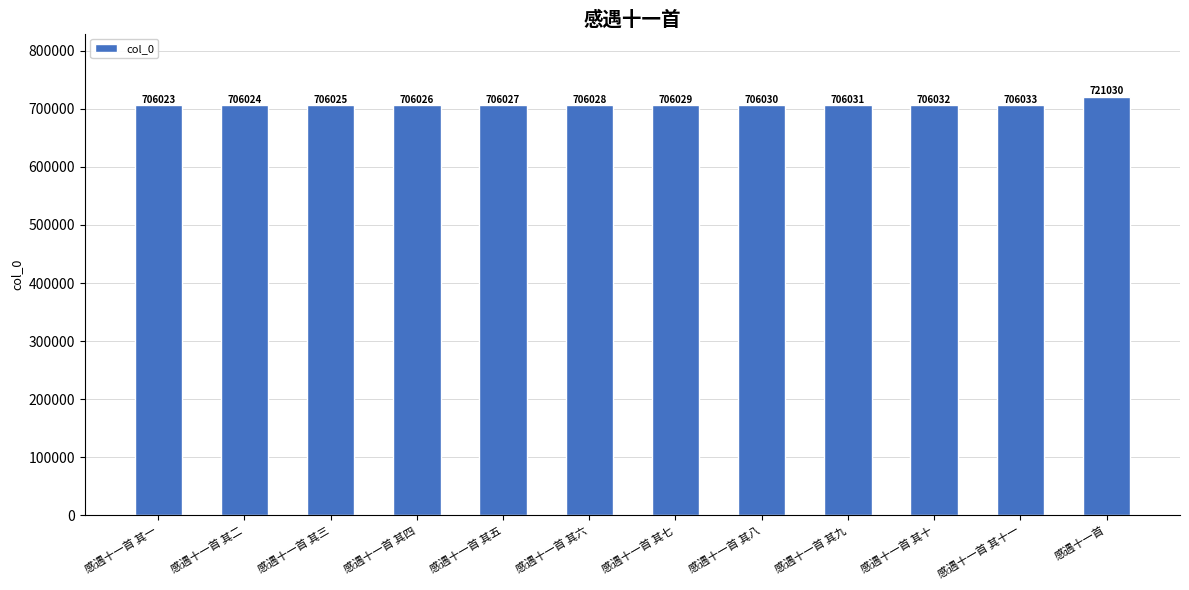

Rank the categories by value from lowest to highest.

感遇十一首 其一, 感遇十一首 其二, 感遇十一首 其三, 感遇十一首 其四, 感遇十一首 其五, 感遇十一首 其六, 感遇十一首 其七, 感遇十一首 其八, 感遇十一首 其九, 感遇十一首 其十, 感遇十一首 其十一, 感遇十一首